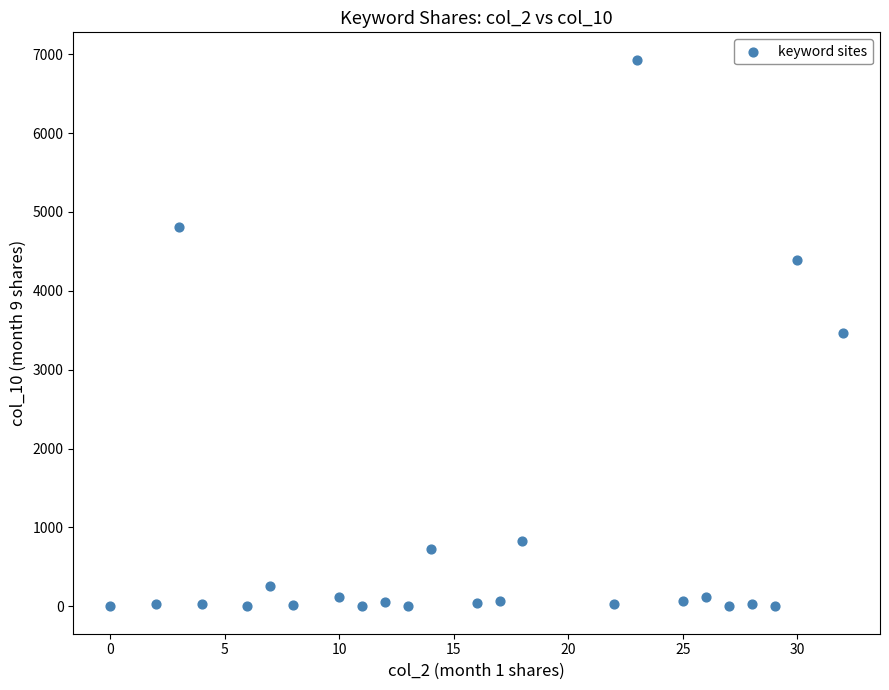

What is the range of X values (max minus min)?

32